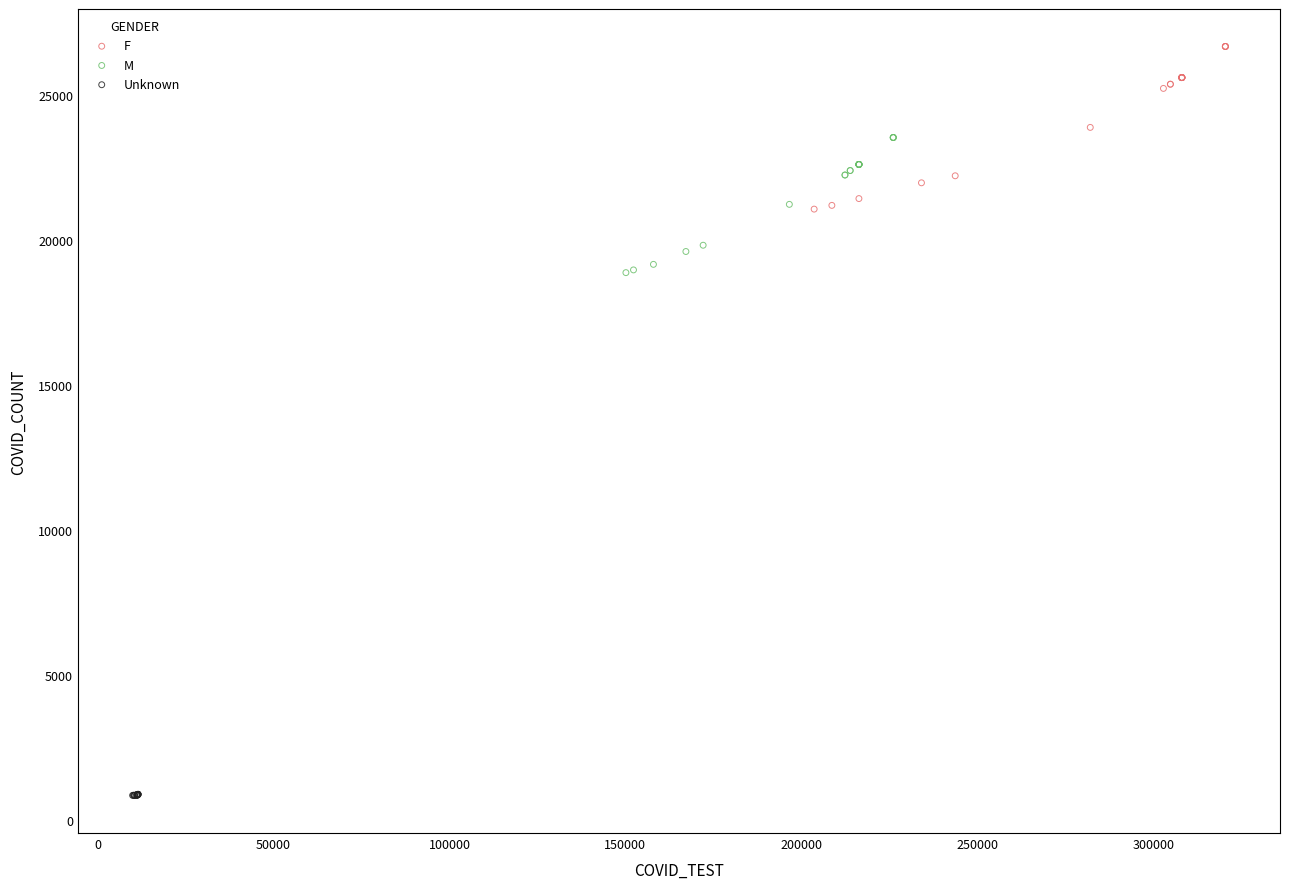

Which series contains the lowest Y value?

Unknown